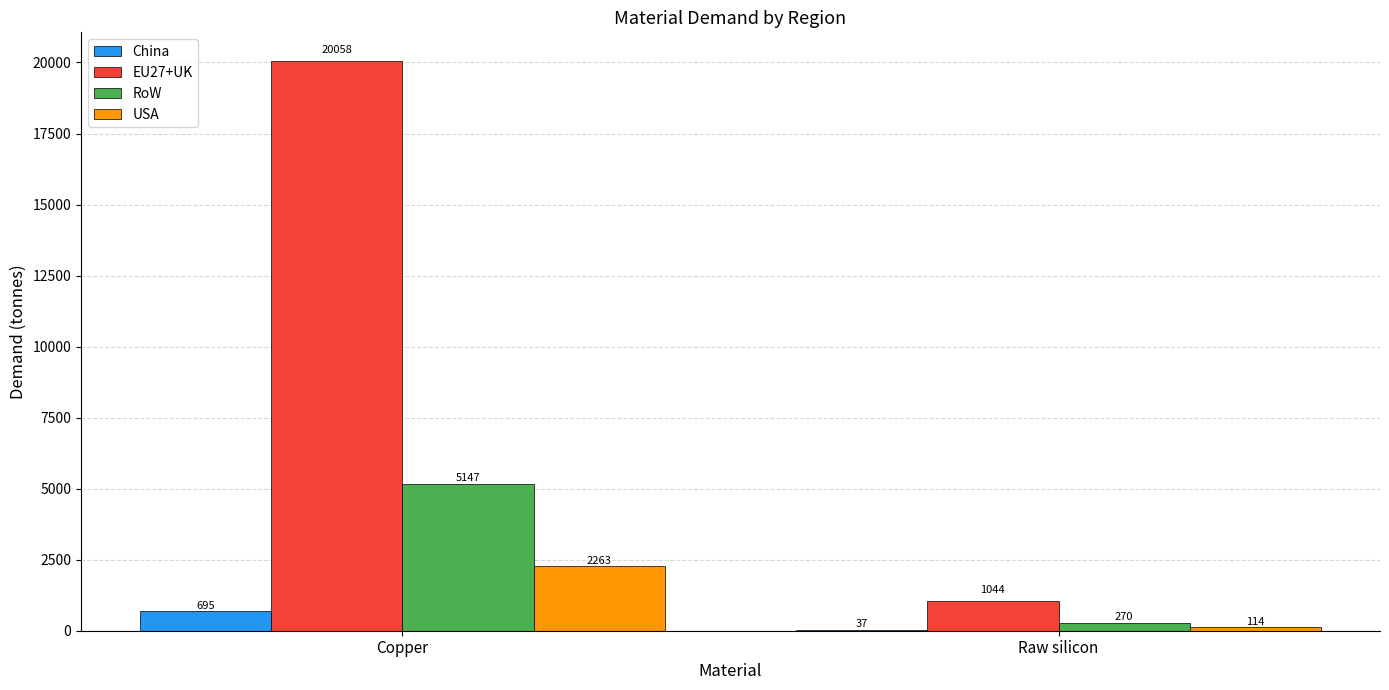

The USA series shows 113.8 at Raw silicon. True or false?

True